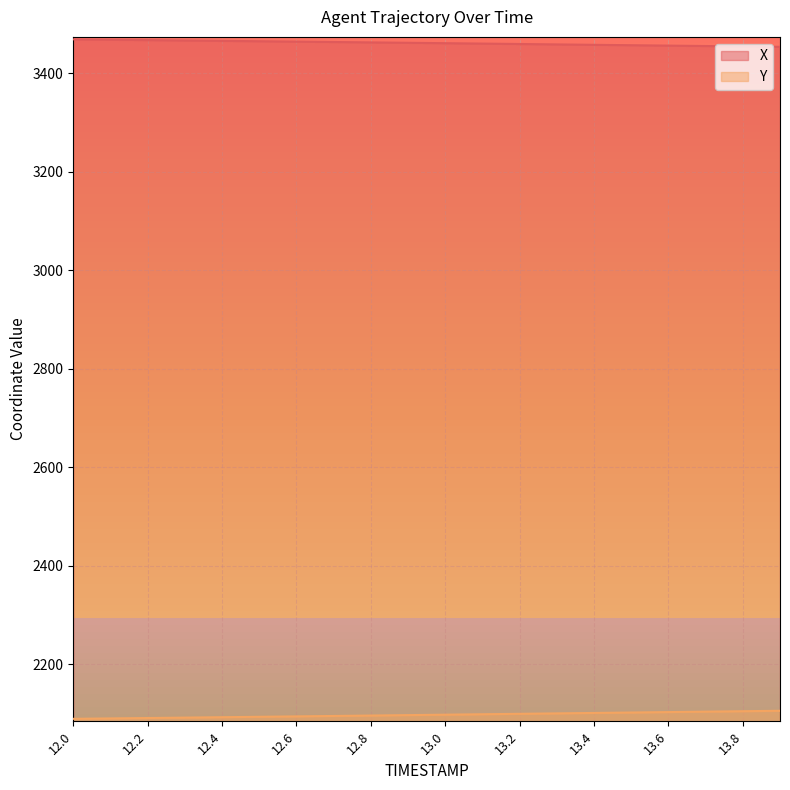

The value of Y at 12.2 is 2091.1. True or false?

True